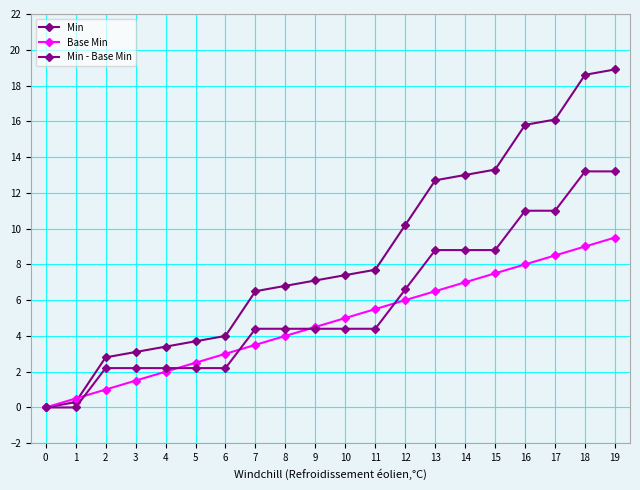

How many data points does each series have?

20